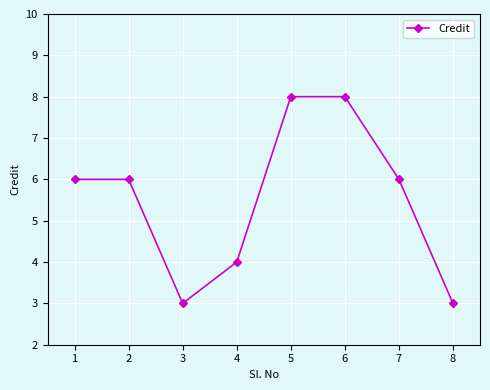

What is the difference between the maximum and second lowest values?

5